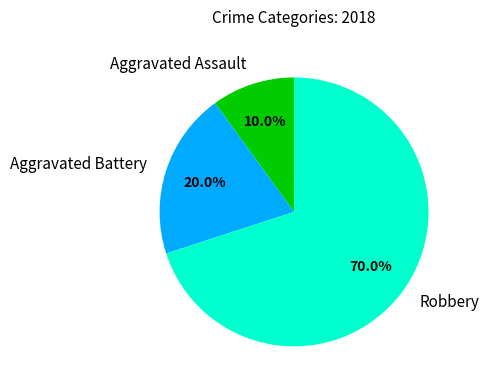

What is the largest slice in the pie chart?

Robbery